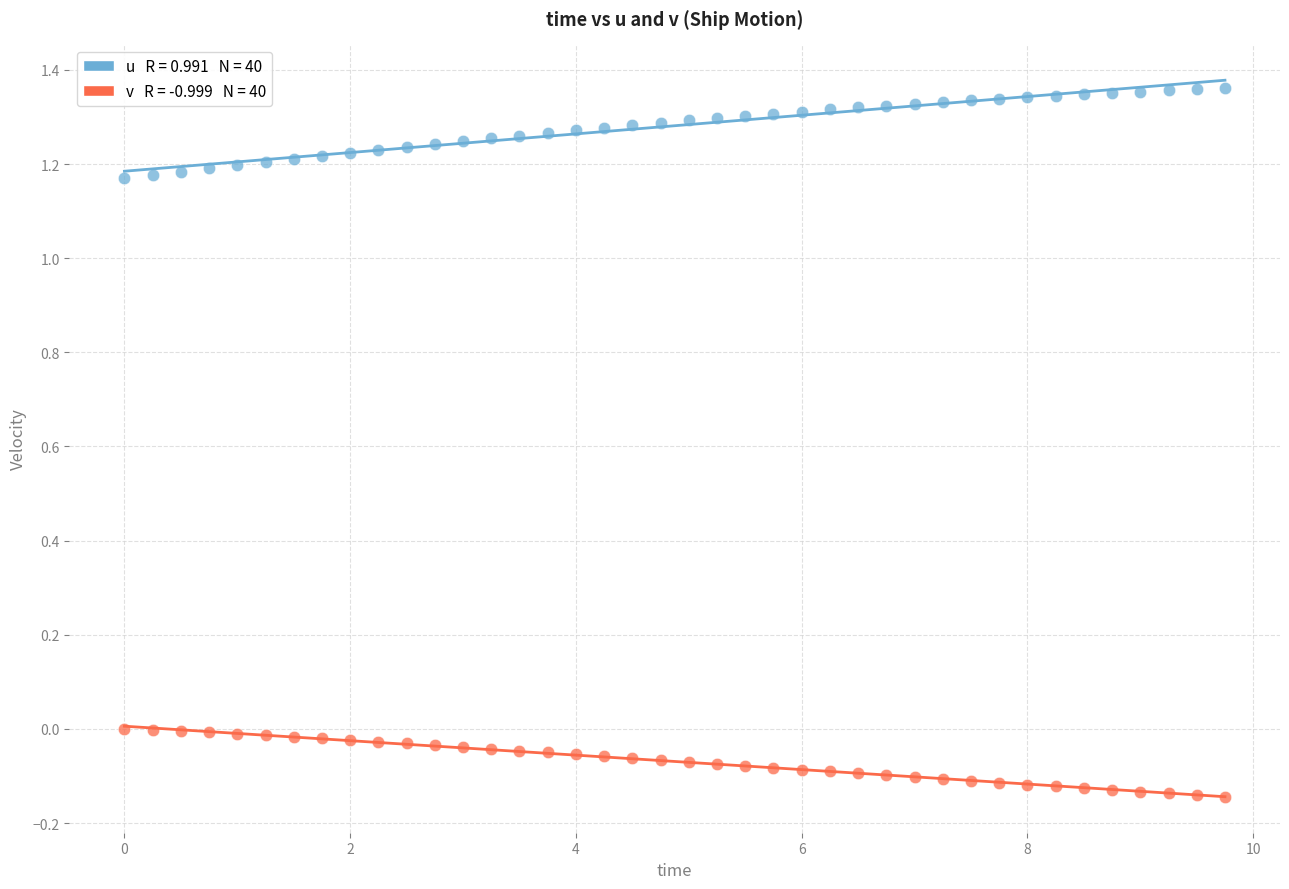

Across all data points, what is the range of X values (max minus min)?

9.8